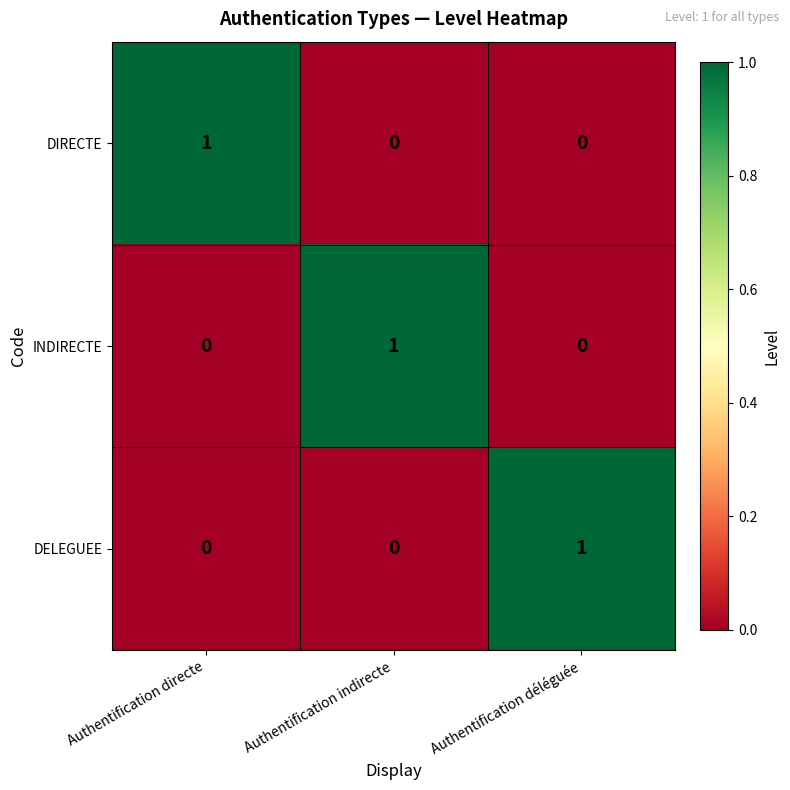

The value of DIRECTE at Authentification directe is 0. True or false?

False